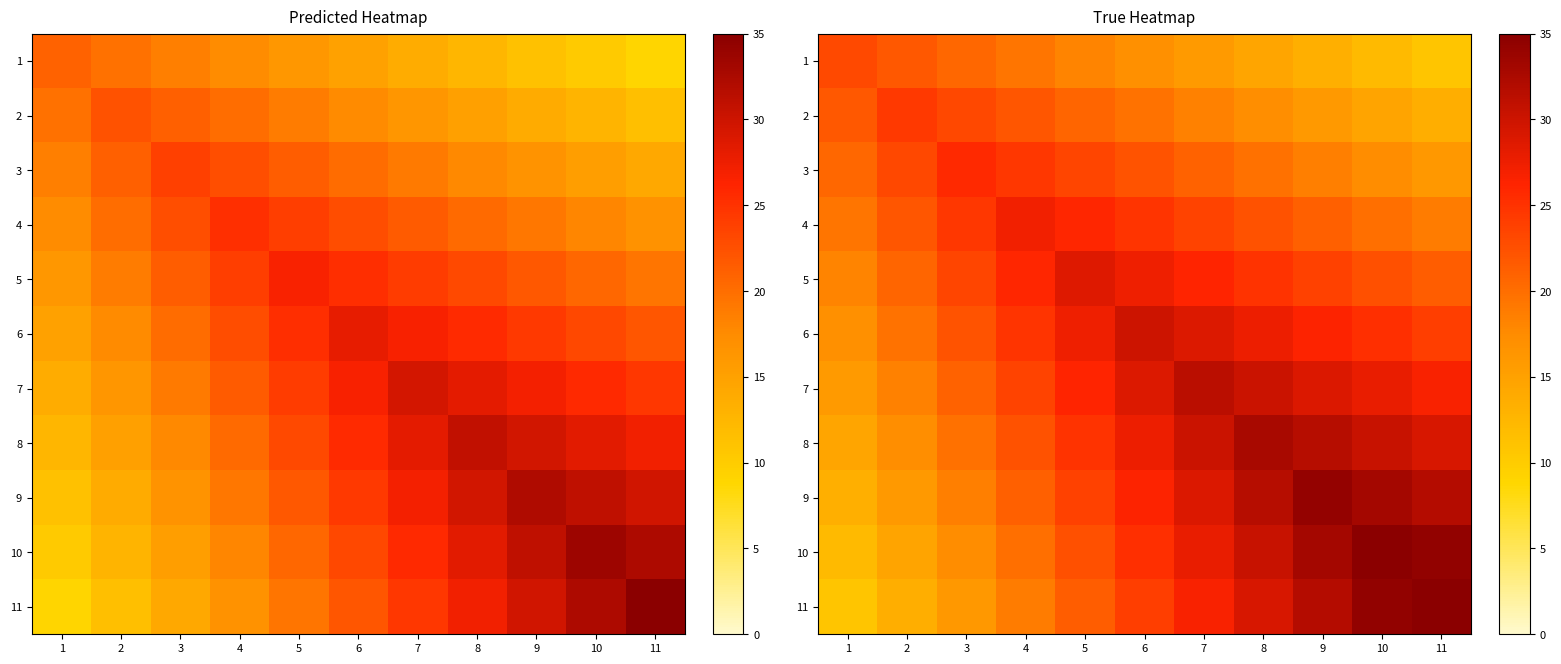

The 4 series shows 29.2 at 9. True or false?

False